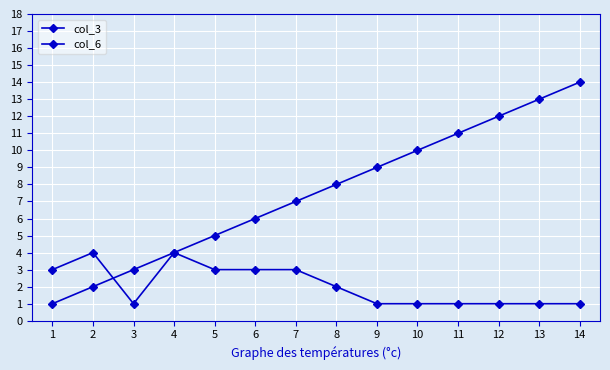

What is the sum of the col_3 values at 5 and 13?

18